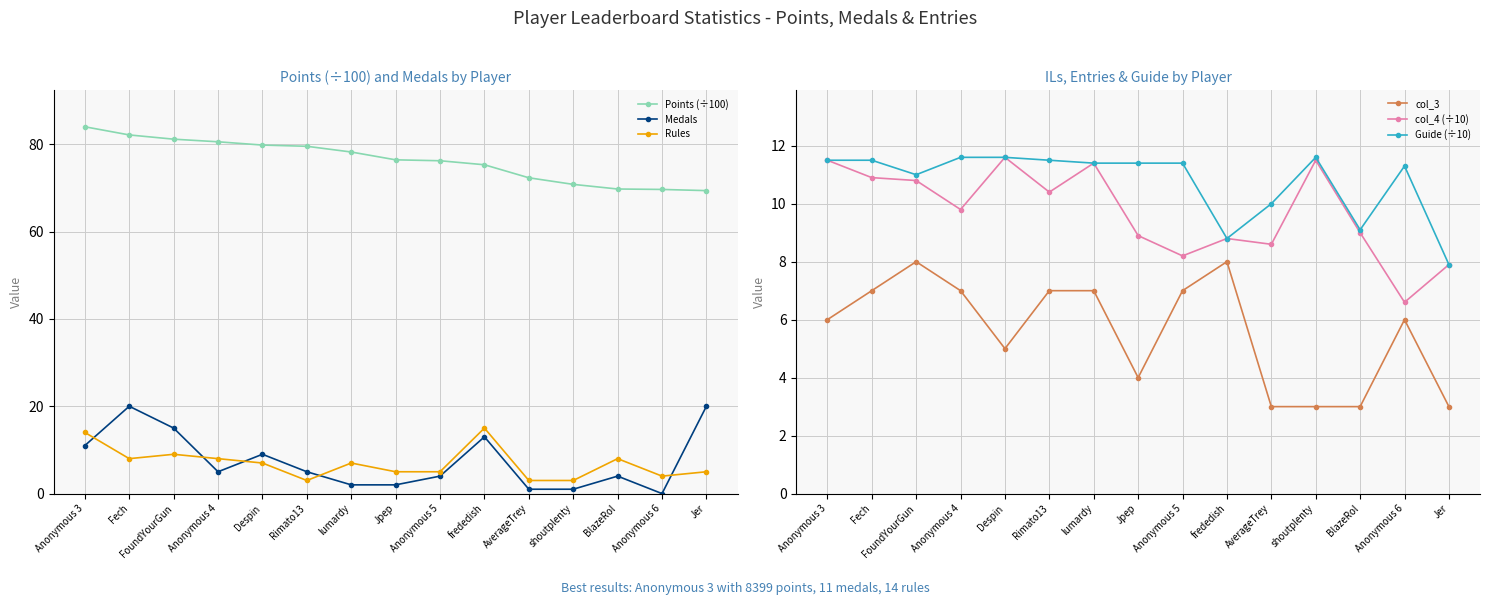

Where is the first local minimum for col_3?

Despin